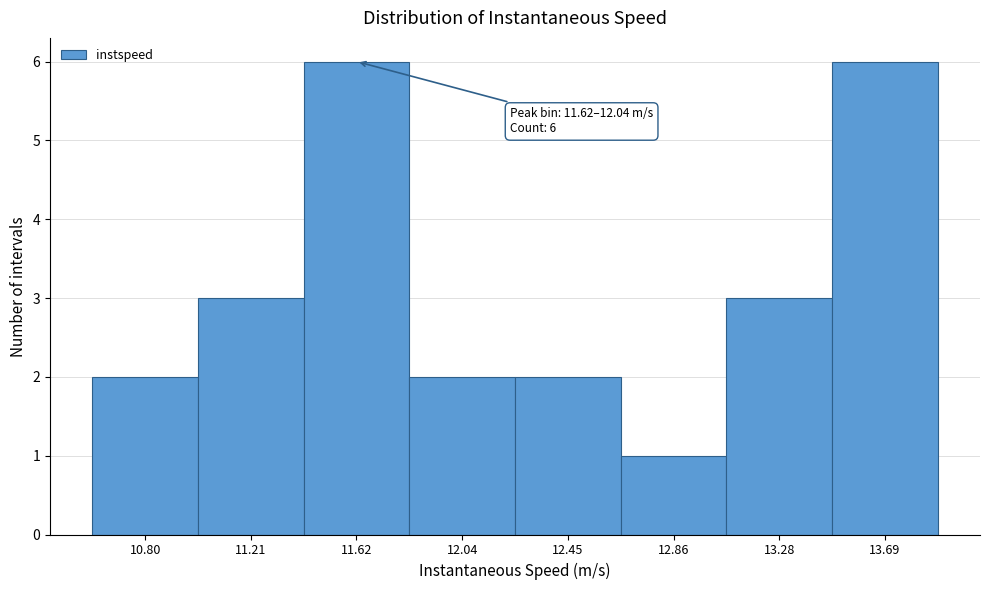

Reading left to right, transcribe all the data shown in this chart.

2	3	6	2	2	1	3	6